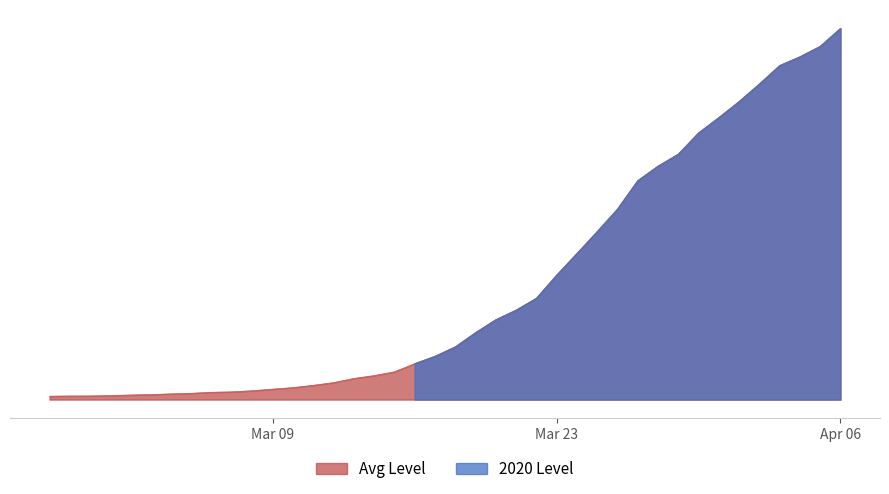

Does the chart display data point markers on the line(s)?

No